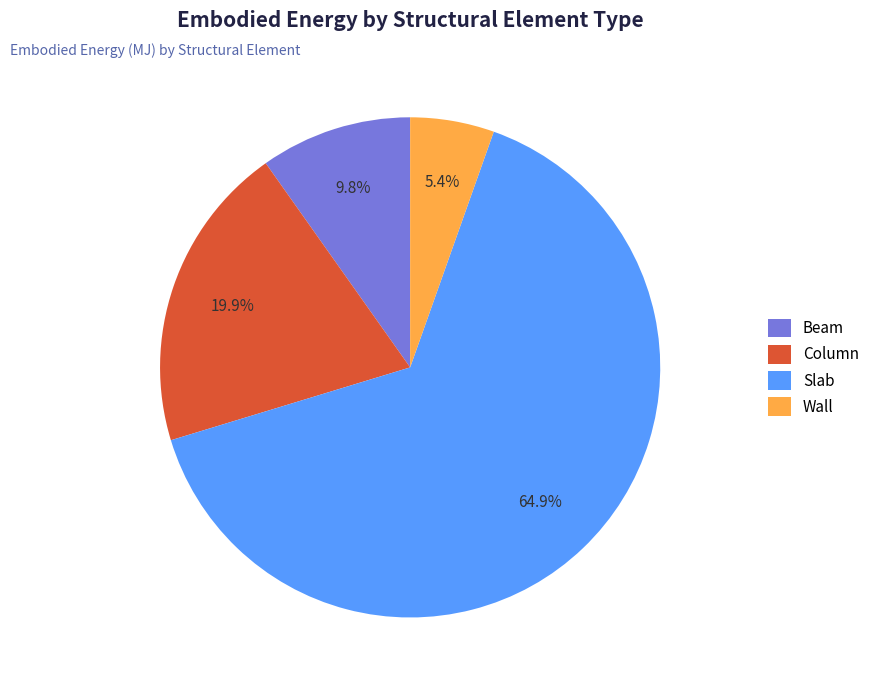

What is the majority slice?

Slab